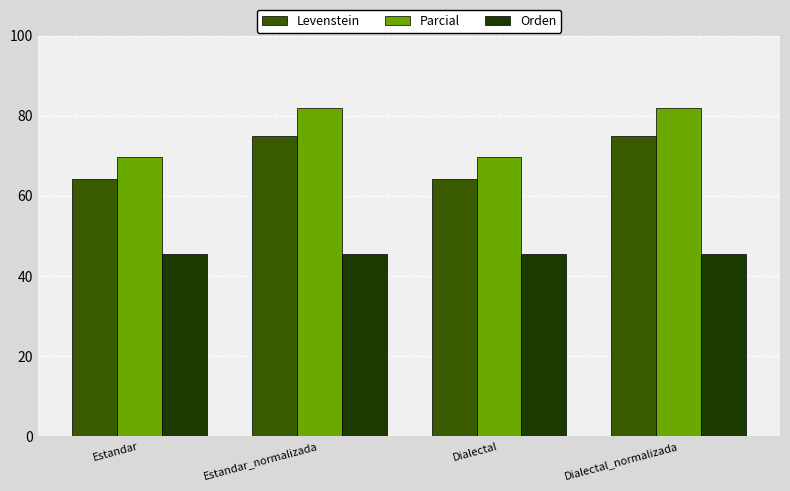

Rank the series by their average value, from highest to lowest.

Parcial, Levenstein, Orden